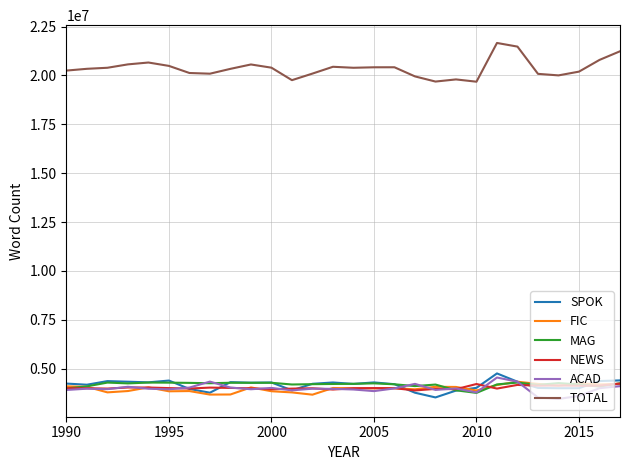

How many lines are shown in the chart?

6